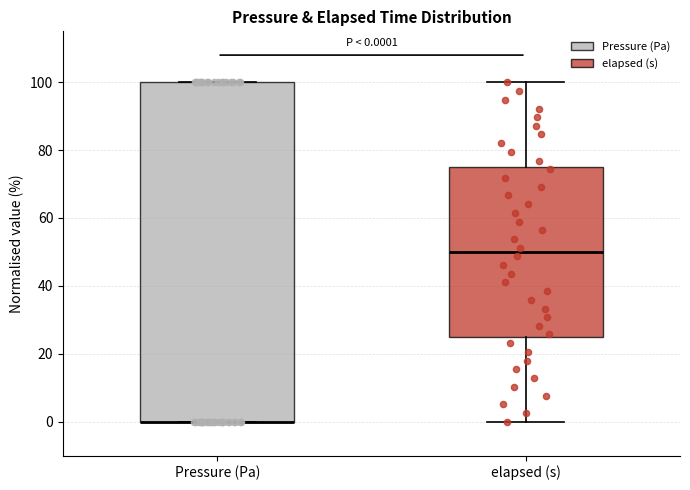

Comparing the boxes themselves (not the whiskers), which one is the tallest?

Pressure (Pa)